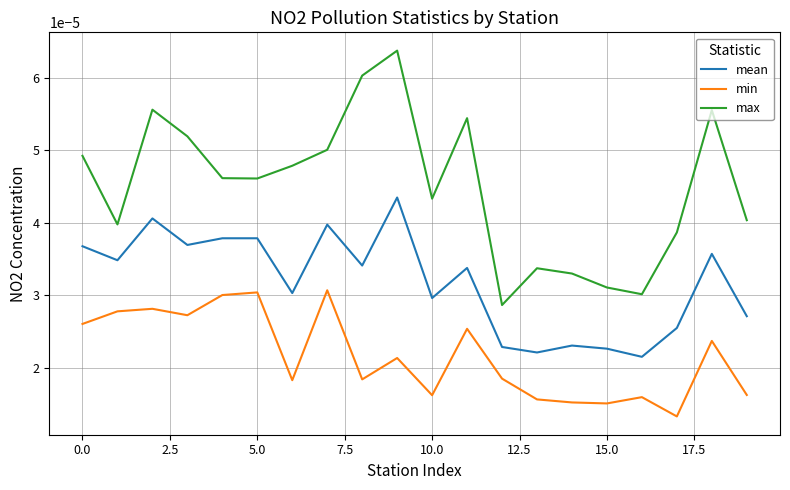

Rank the series by their average value, from lowest to highest.

min, mean, max